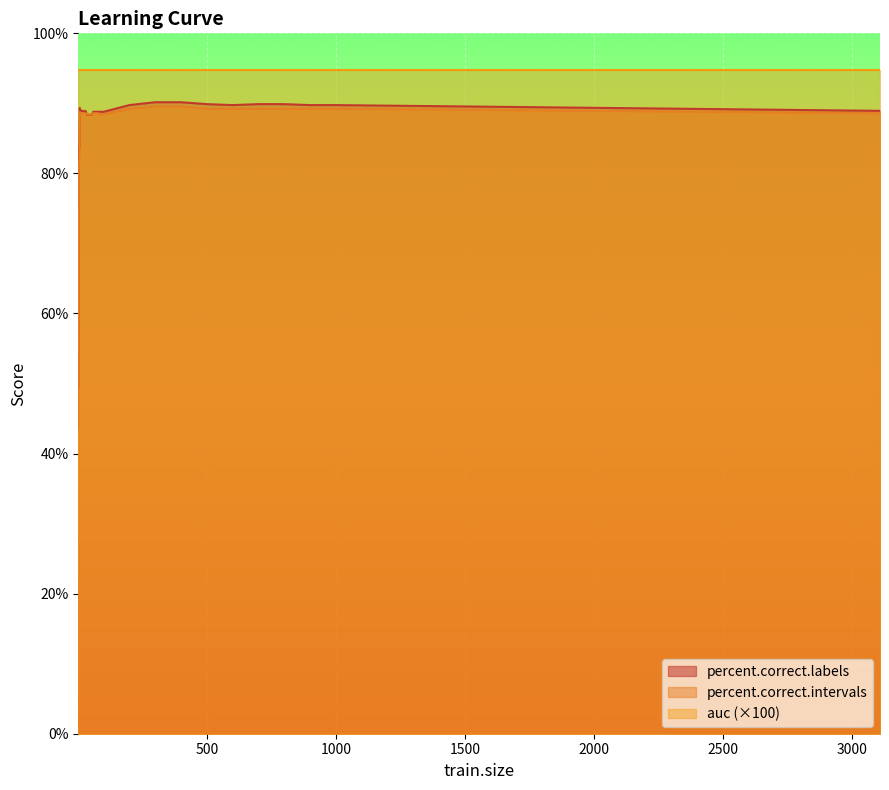

Does the chart display data point markers on the line(s)?

No